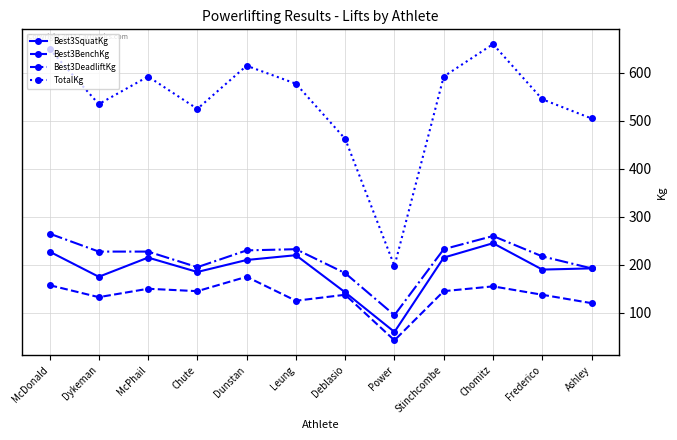

Is it true that Best3BenchKg equals 73.9 at Power?

False